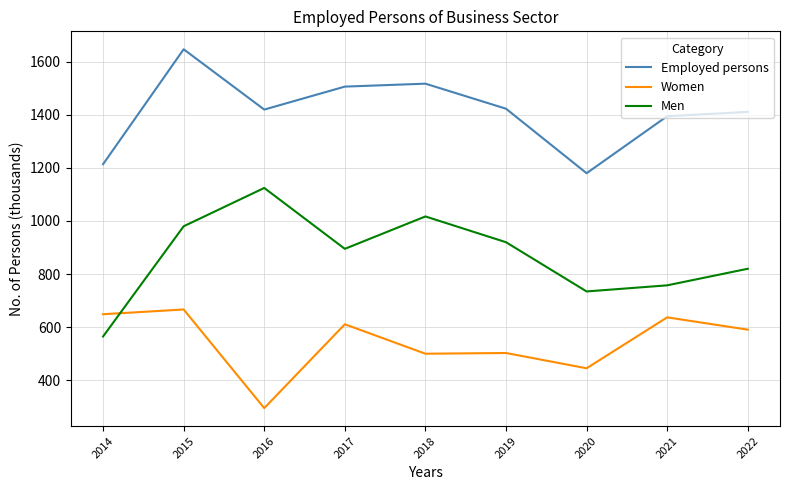

How many times do Women and Men cross each other?

1